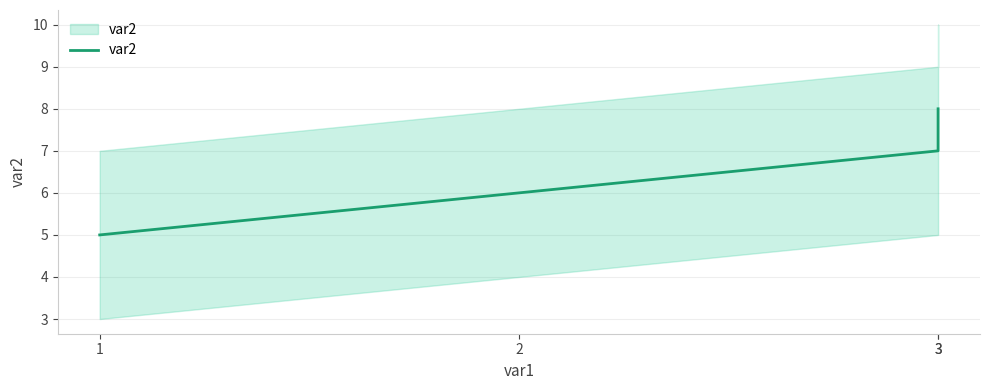

Rank the categories by value from lowest to highest.

1, 2, 3, 3